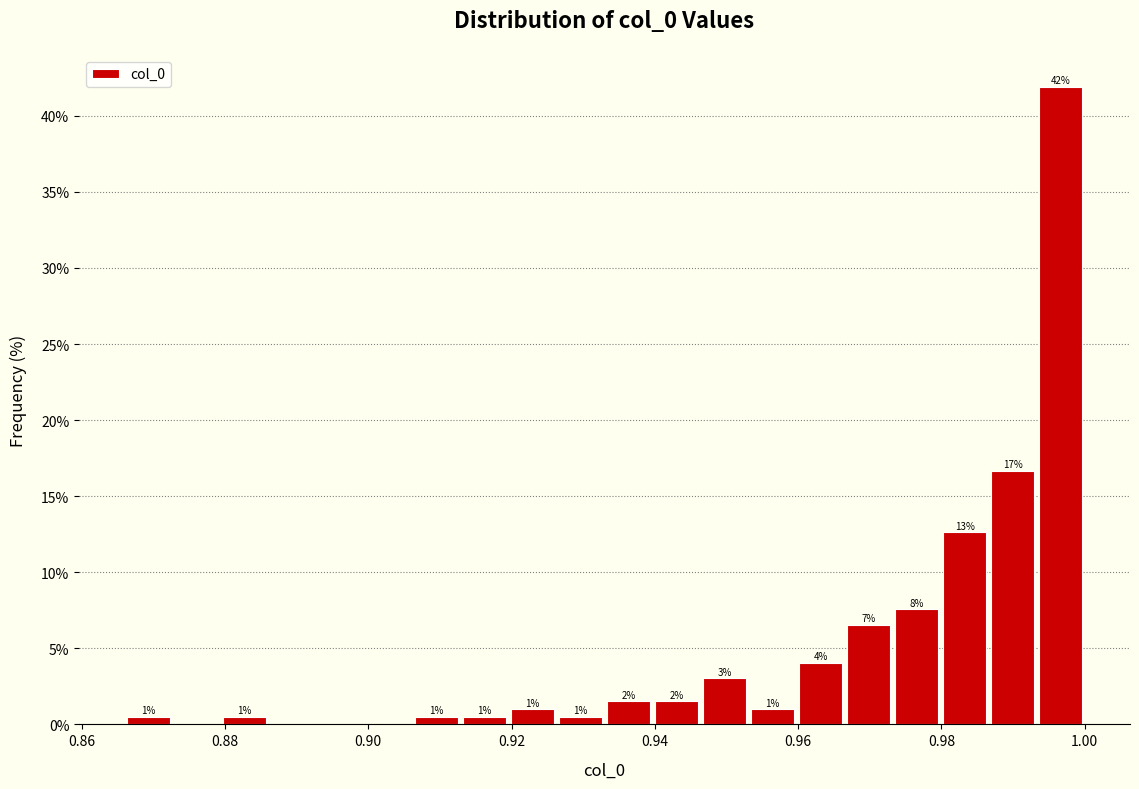

Read against the x-axis, roughly where is the centre of the tallest bar?

0.996